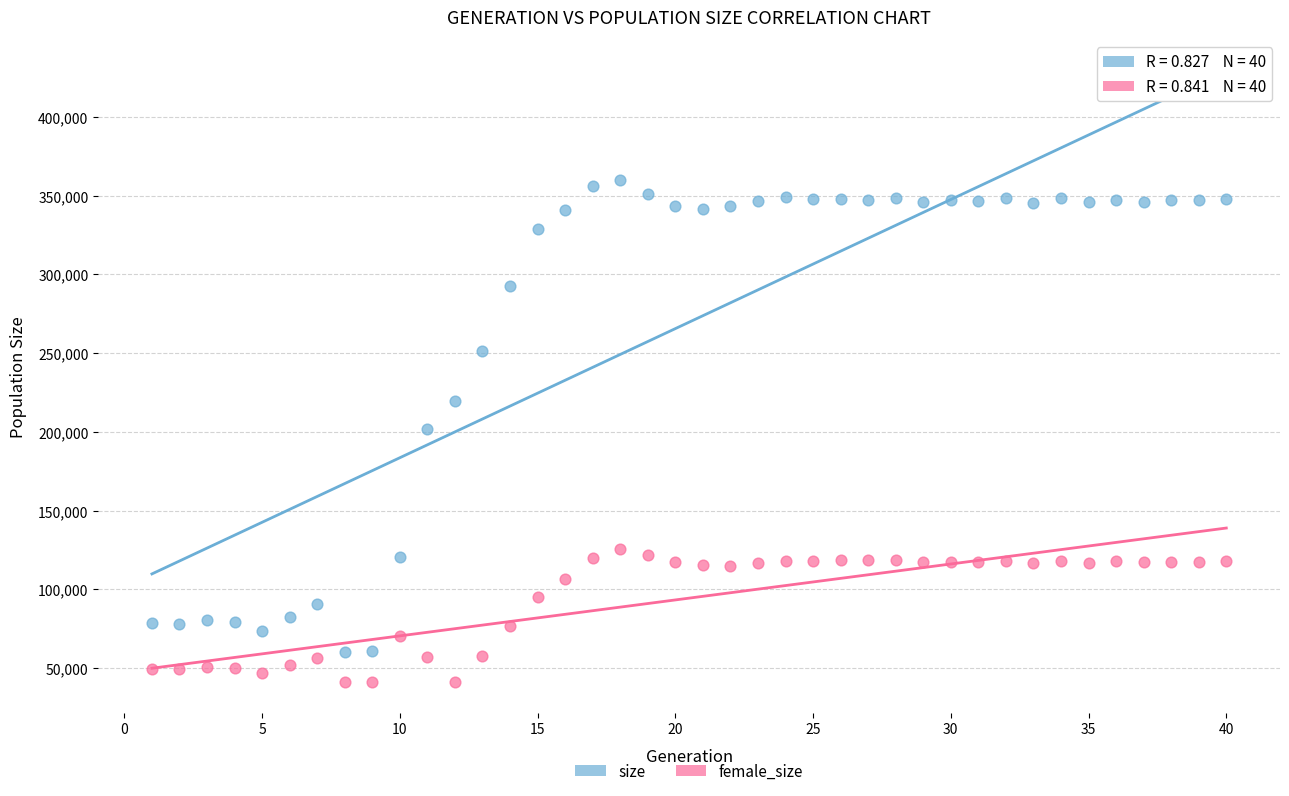

Which series reaches the maximum Y coordinate?

size